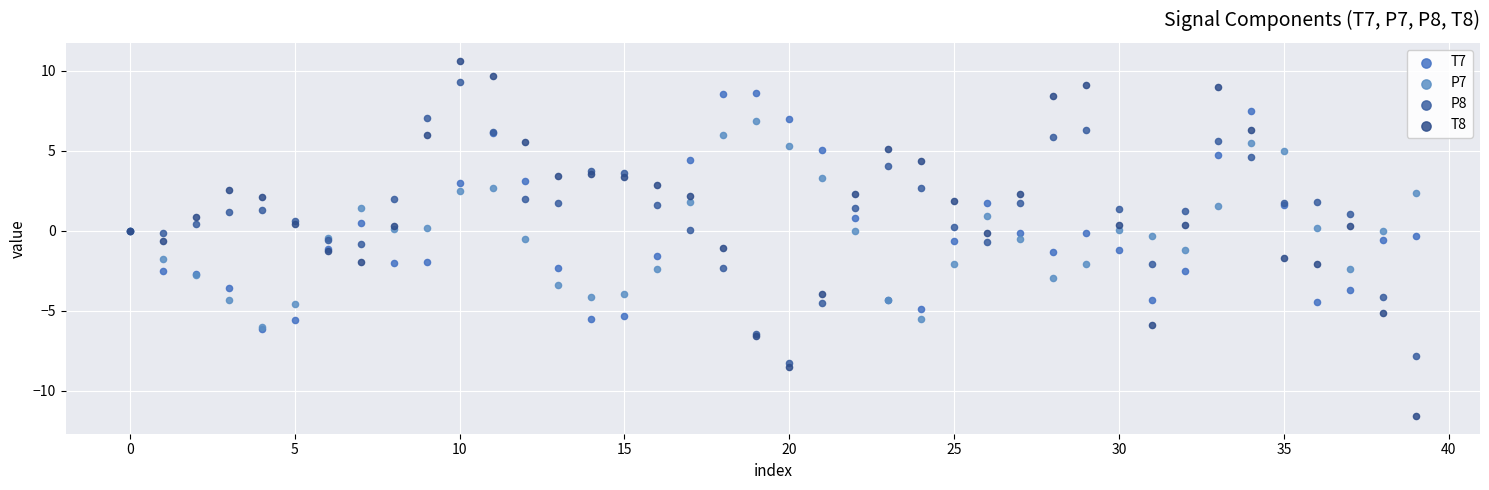

What are all the series names shown in the legend?

T7, P7, P8, T8